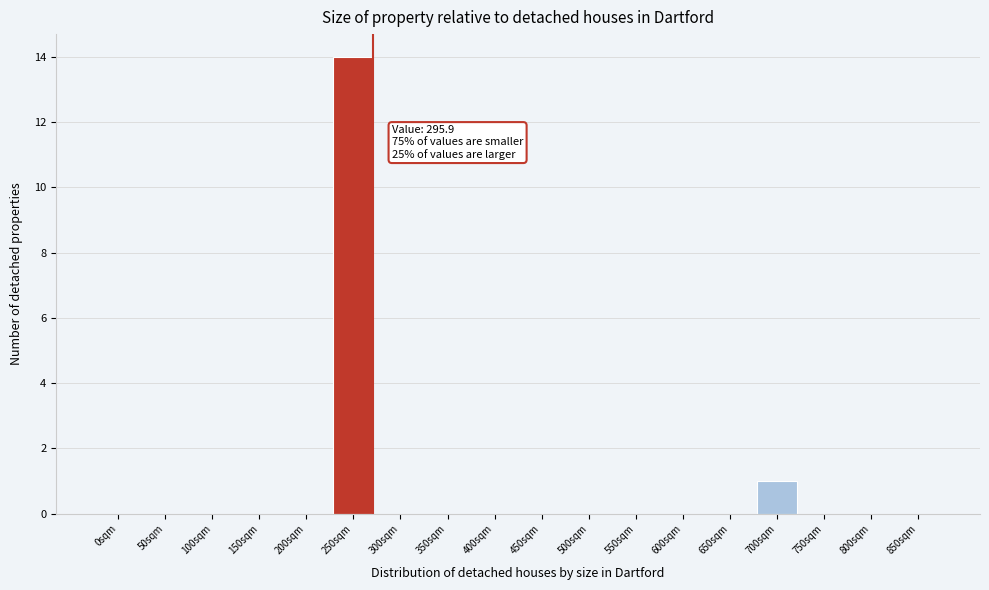

Reading left to right, list all the values displayed in this chart.

0sqm=0	50sqm=0	100sqm=0	150sqm=0	200sqm=0	250sqm=14	300sqm=0	350sqm=0	400sqm=0	450sqm=0	500sqm=0	550sqm=0	600sqm=0	650sqm=0	700sqm=1	750sqm=0	800sqm=0	850sqm=0